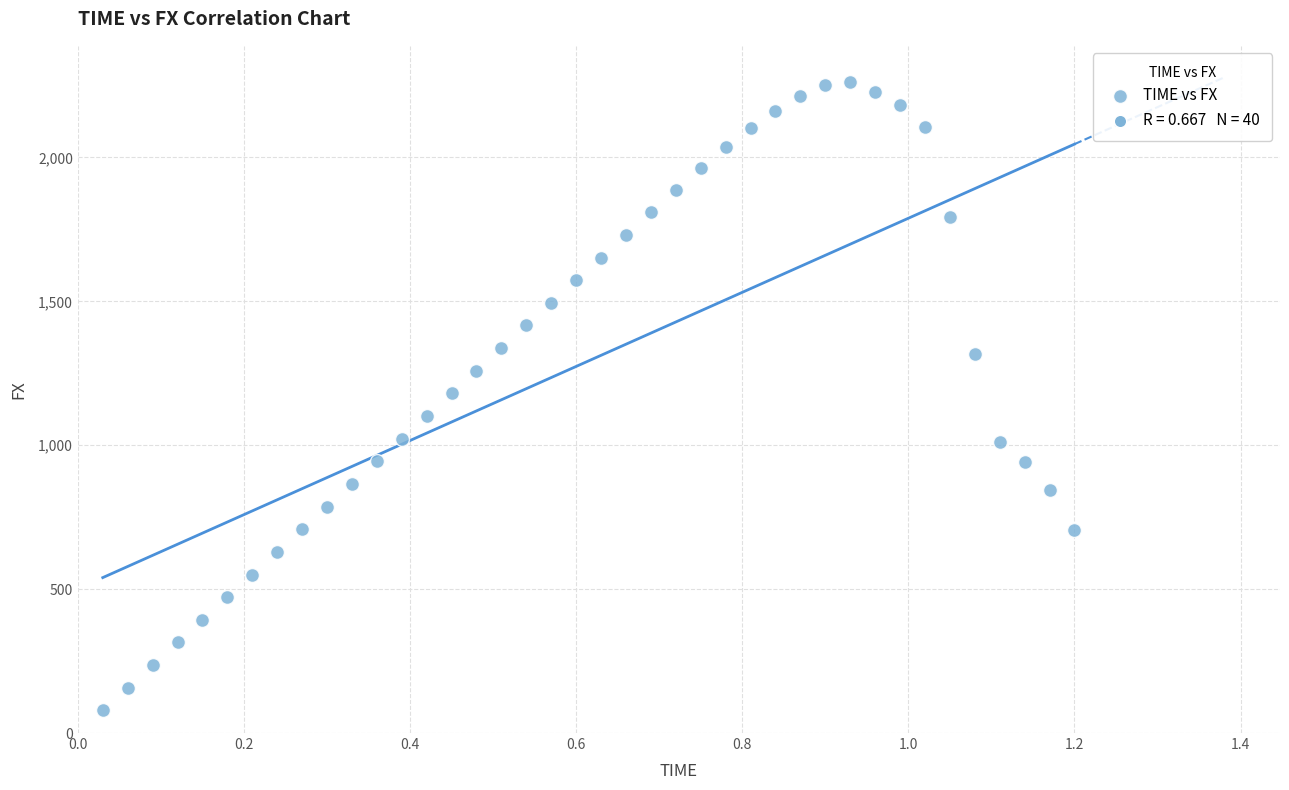

What is the range of X values (max minus min)?

1.2